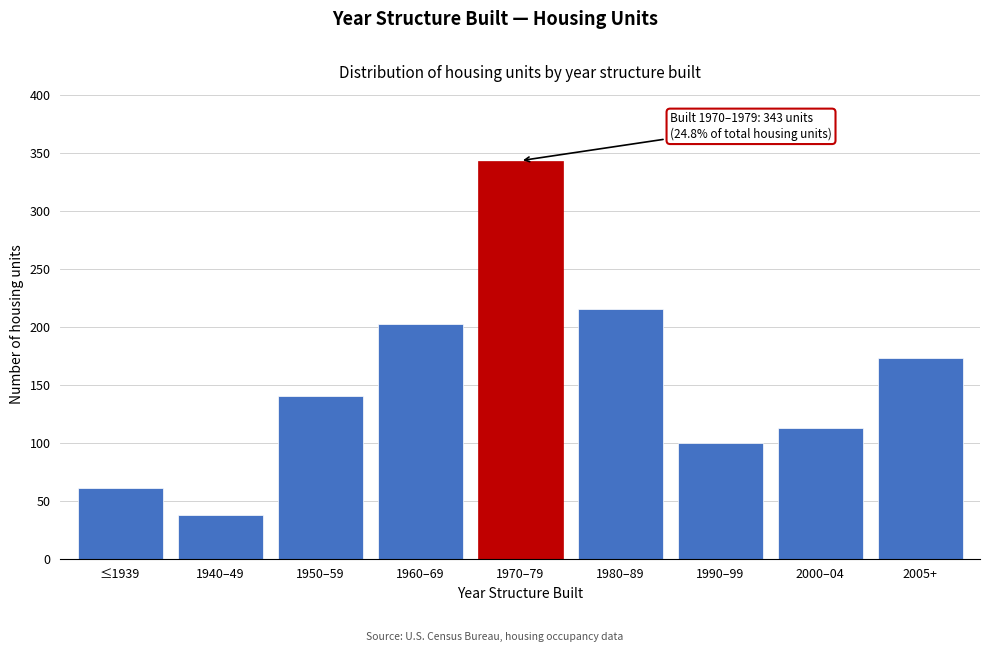

Reading right to left, transcribe all the data shown in this chart.

2005+=173	2000–04=113	1990–99=100	1980–89=215	1970–79=343	1960–69=202	1950–59=140	1940–49=38	≤1939=61